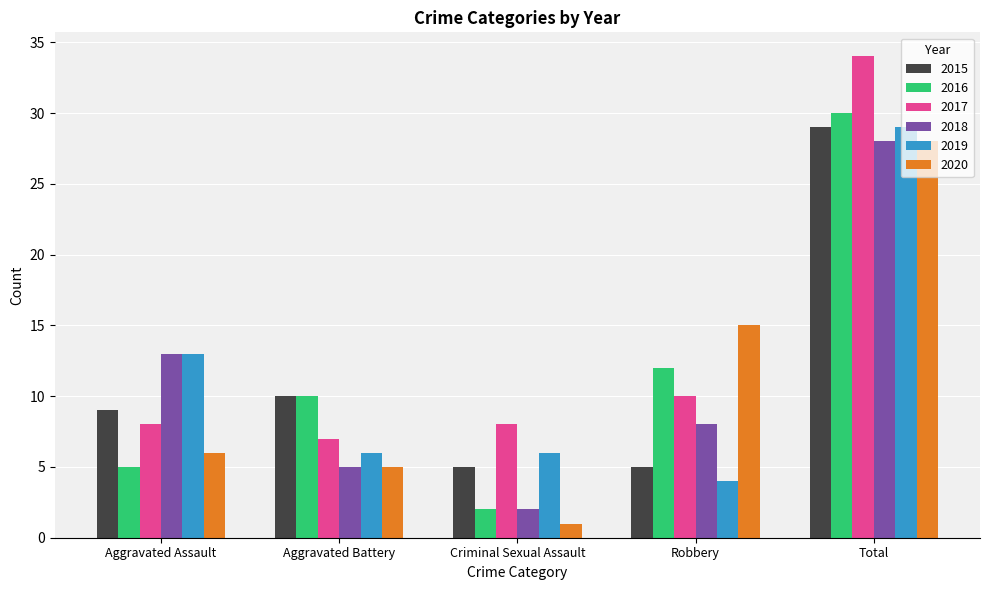

Reading right to left, list all the values displayed in this chart.

2015: 29	5	5	10	9
2016: 30	12	2	10	5
2017: 34	10	8	7	8
2018: 28	8	2	5	13
2019: 29	4	6	6	13
2020: 28	15	1	5	6